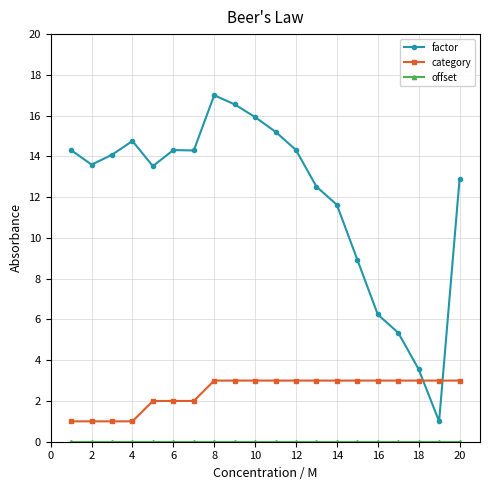

Which series has the widest spread of values?

factor